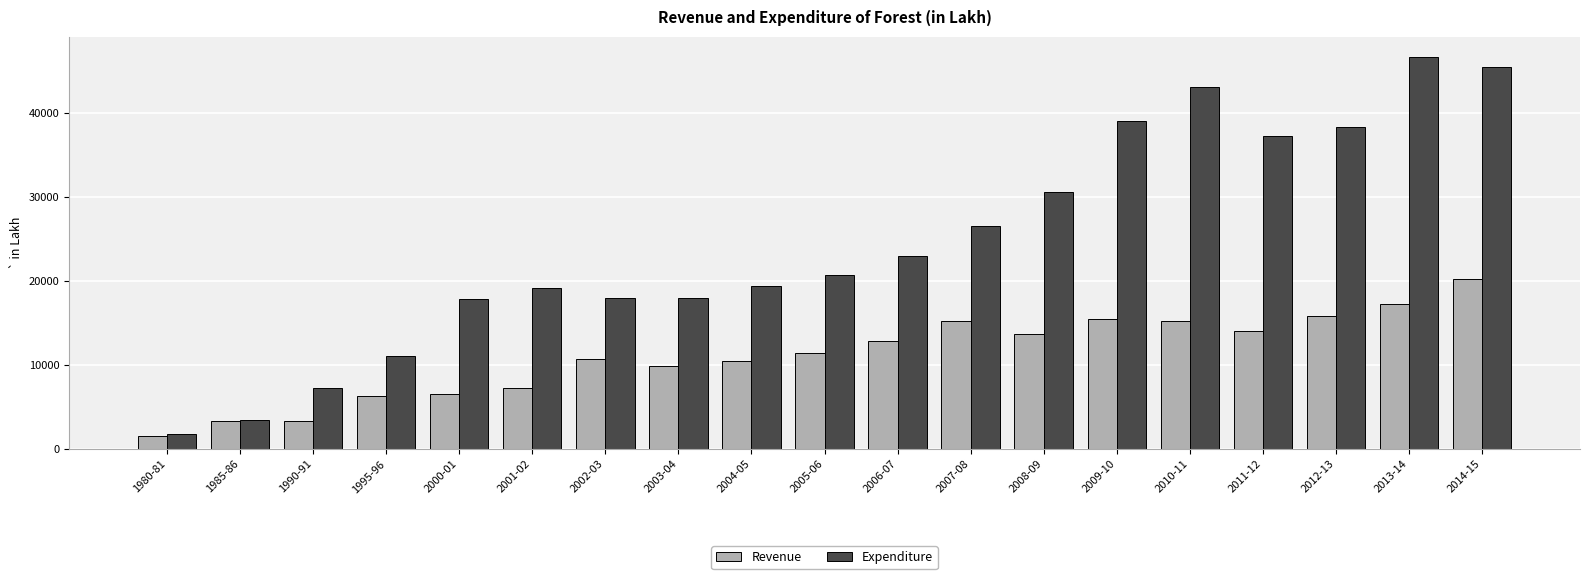

The value of Revenue at 2003-04 is 6537.4. True or false?

False